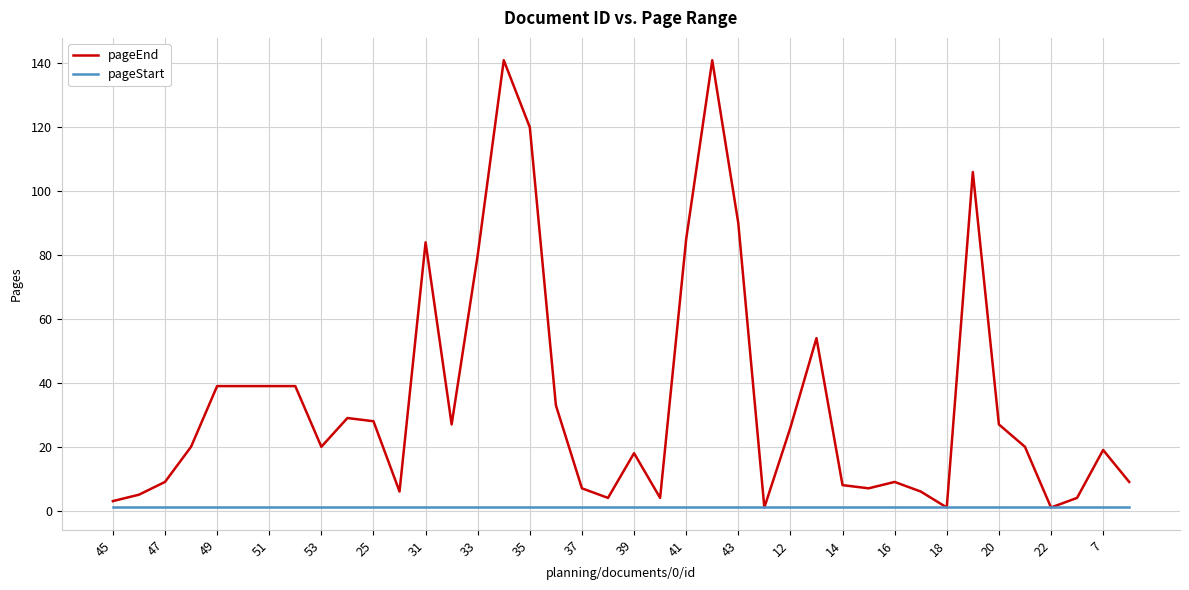

List the series in order of their peak value, lowest first.

pageStart, pageEnd